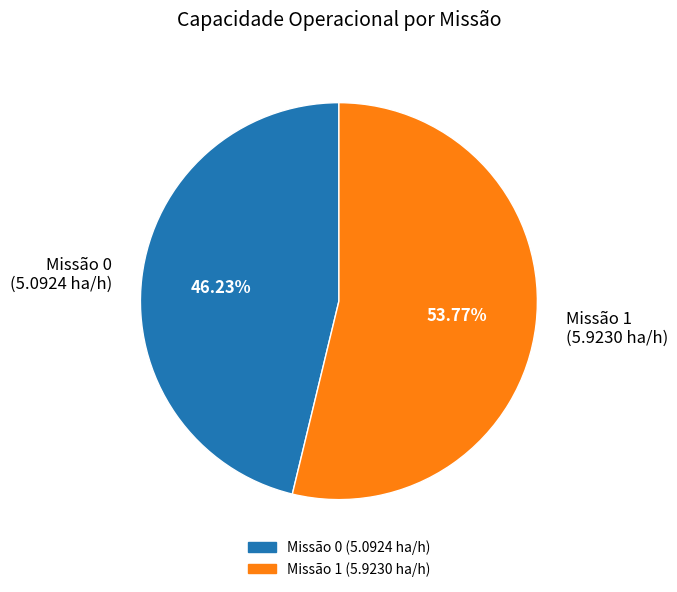

What is the ratio of the value at Missão 0 (5.0924 ha/h) to the value at Missão 1 (5.9230 ha/h)?

0.9